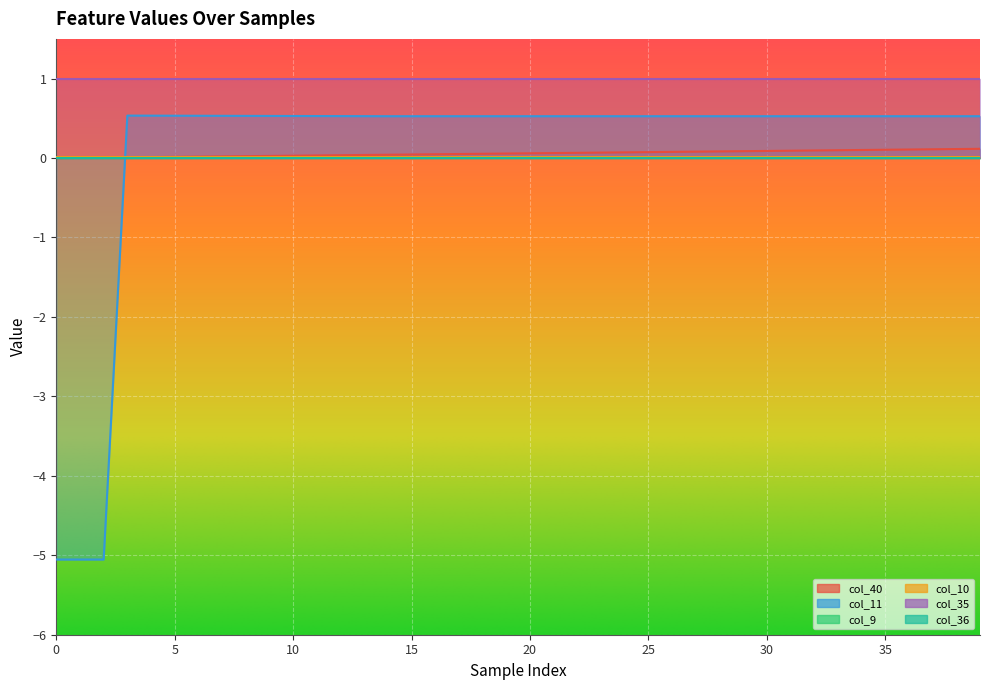

What is the lowest value of the col_11 series?

-5.1